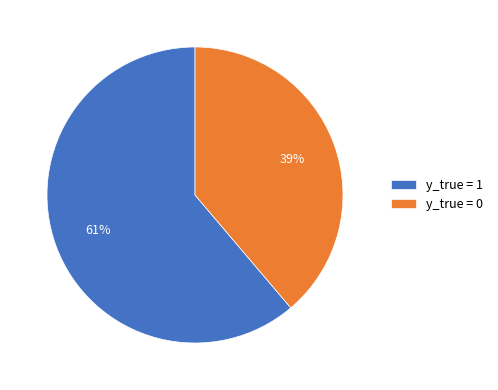

What is the largest slice in the pie chart?

y_true = 1